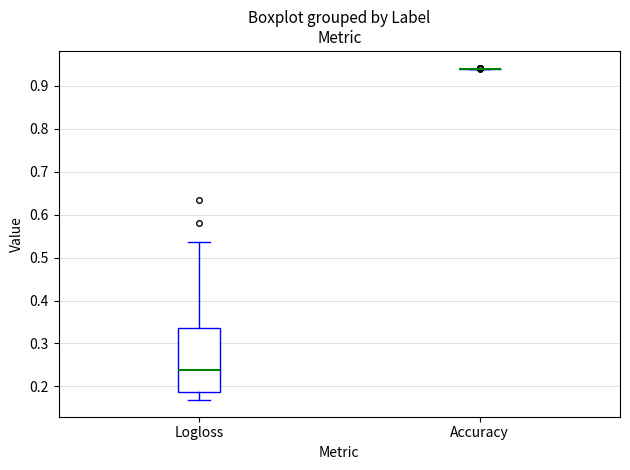

Reading left to right, read every box against the y-axis: the position of its median line, the range the box covers, and the ends of its whiskers. The values are not printed on the chart, so give them approximately, as read against the axis.

Logloss: median 0.24, box 0.19 to 0.34, whiskers 0.17 to 0.54
Accuracy: box collapsed to a line at 0.94, whiskers 0.94 to 0.94